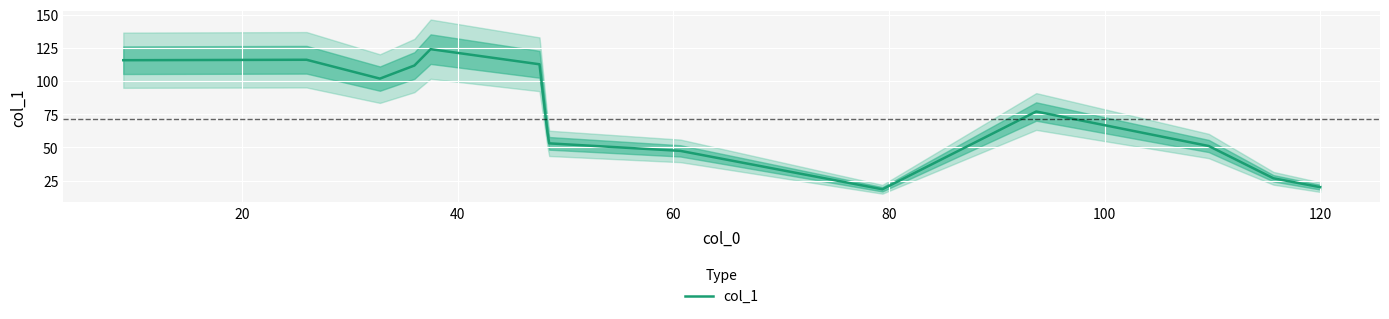

What is the average value?

74.1